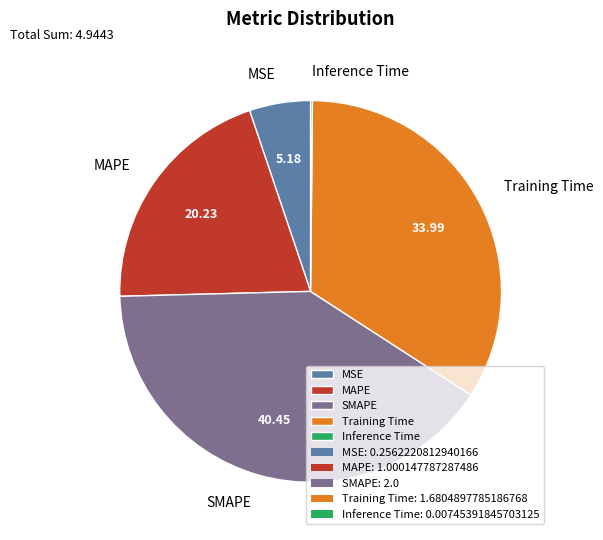

Between MSE and SMAPE, which is larger?

SMAPE